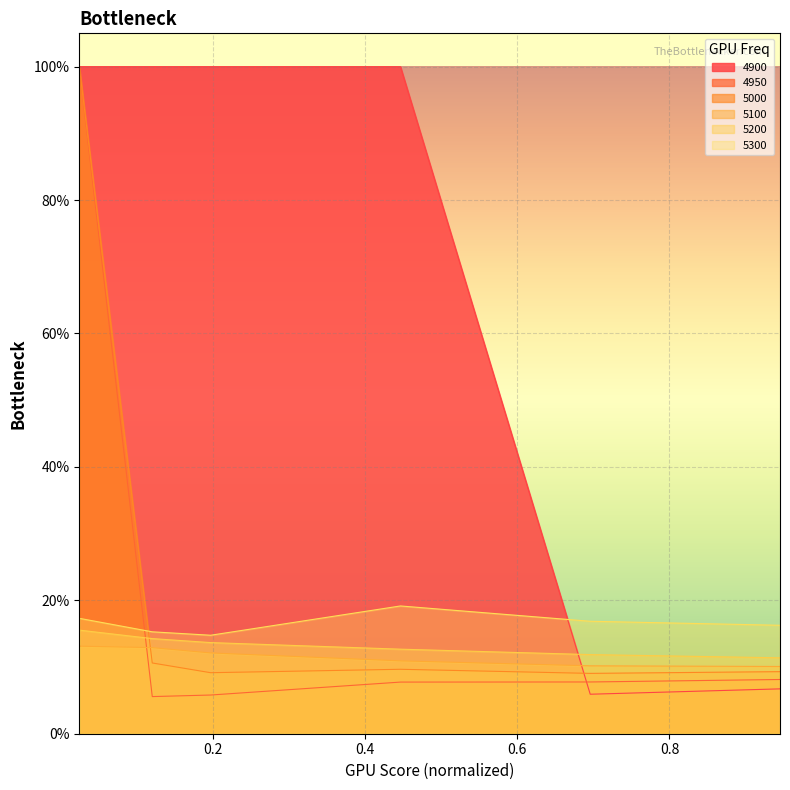

What are all the series names shown in the legend?

4900, 4950, 5000, 5100, 5200, 5300